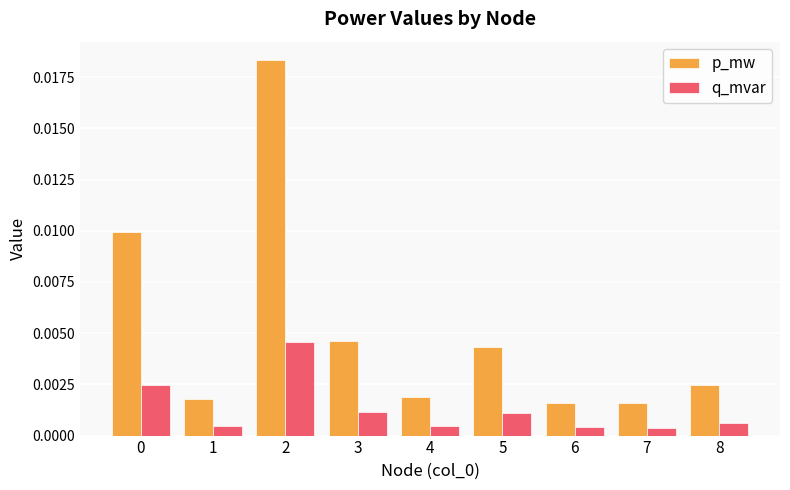

Does the chart contain any negative values?

No